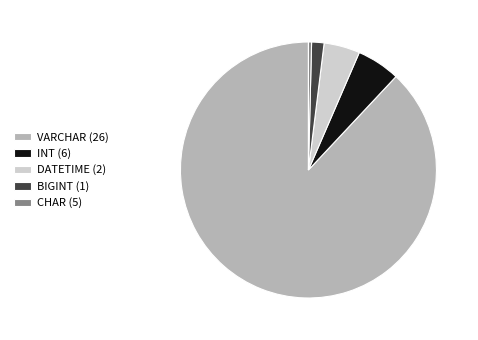

Is there any slice that represents more than half of the pie?

Yes